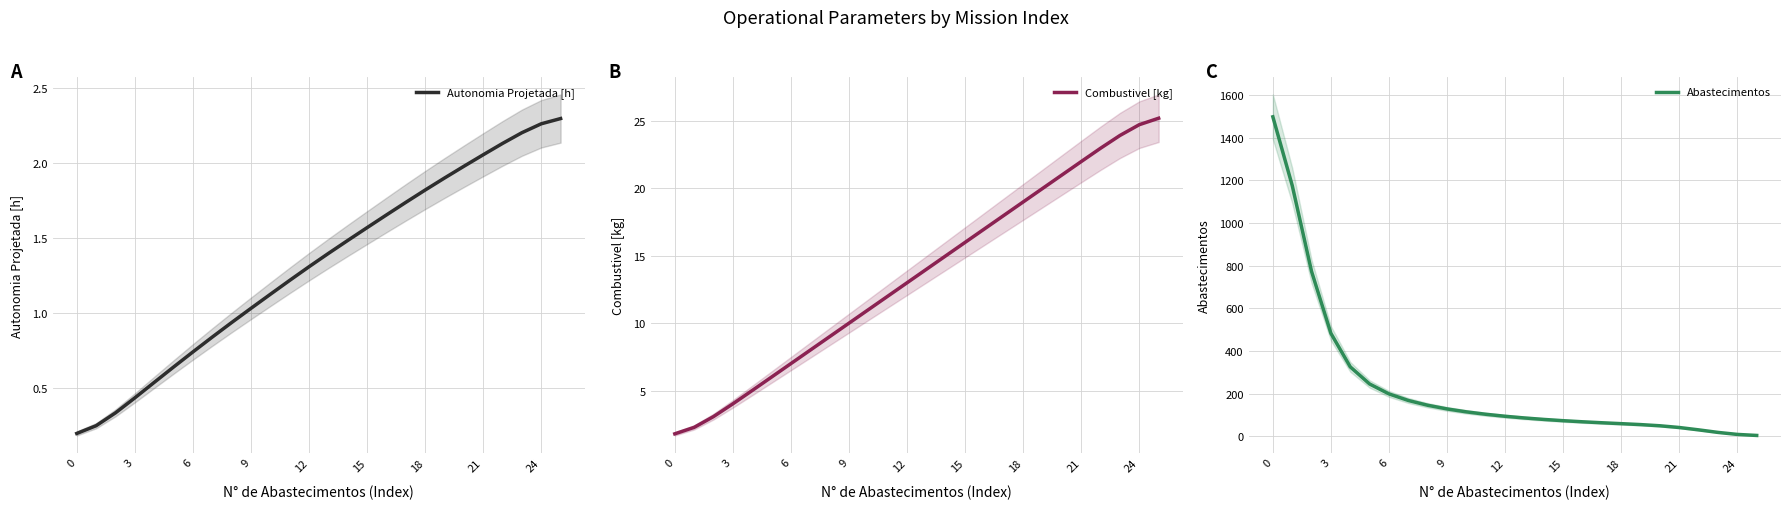

What is the greatest value displayed?

1498.7